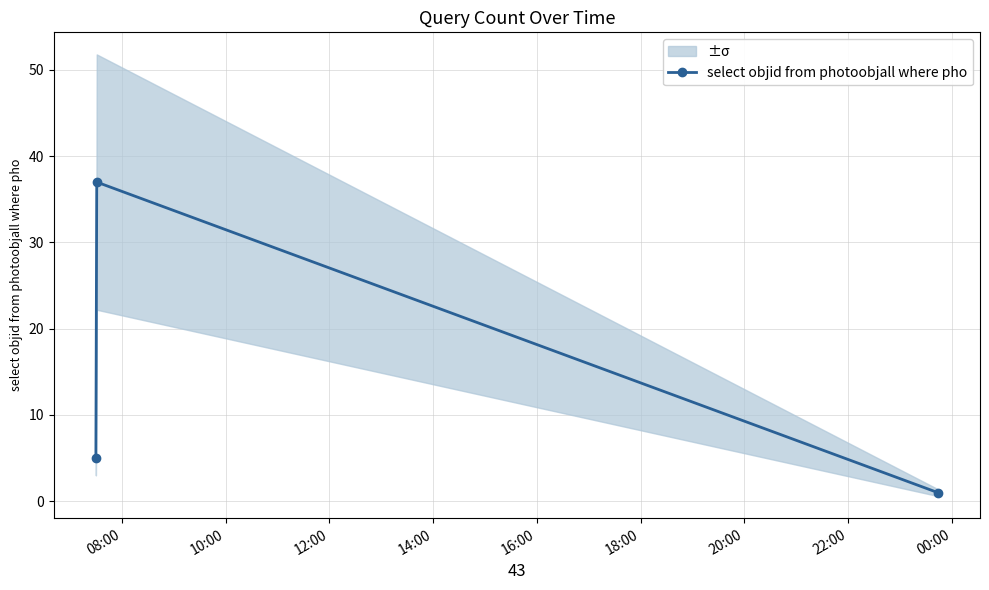

What is the label of the 1st point from the left?

08:00